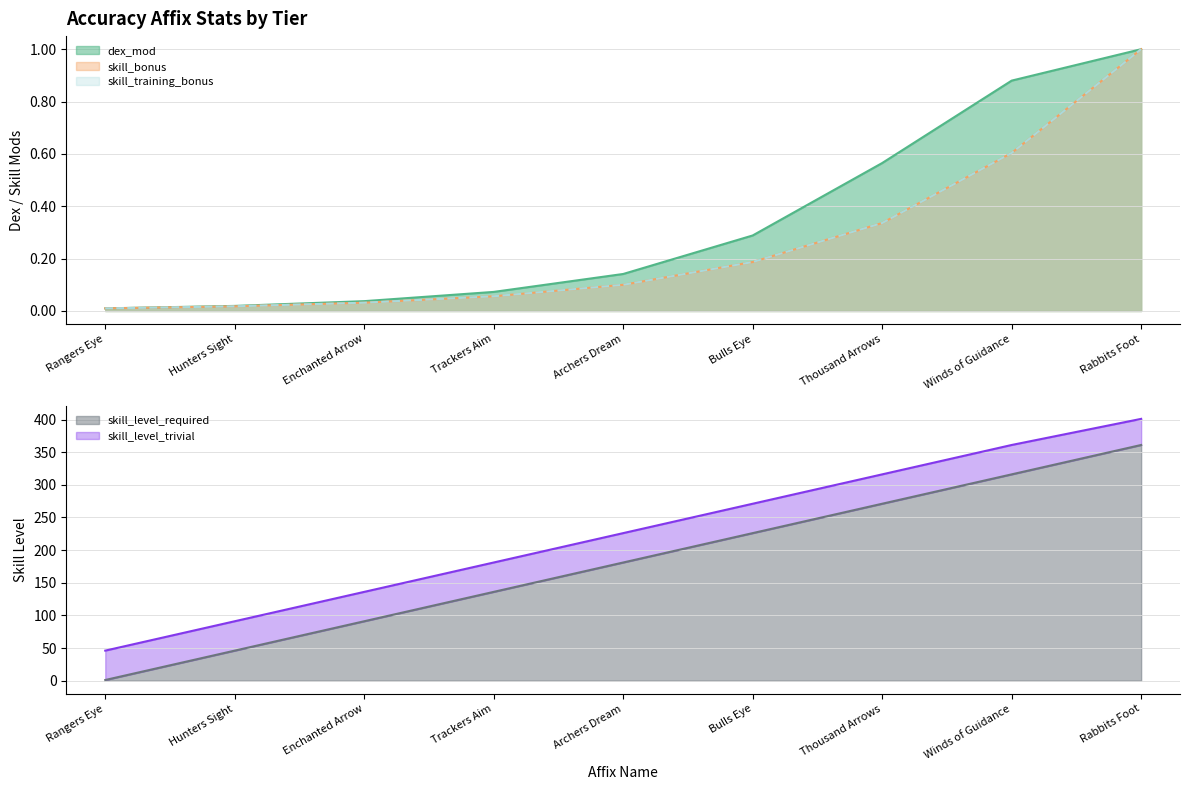

The skill_bonus series shows 0.0 at Hunters Sight. True or false?

False